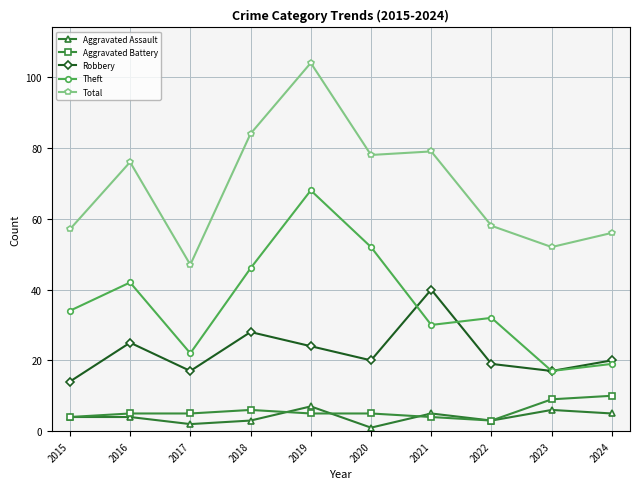

What is the total value across all series at 2018?

167